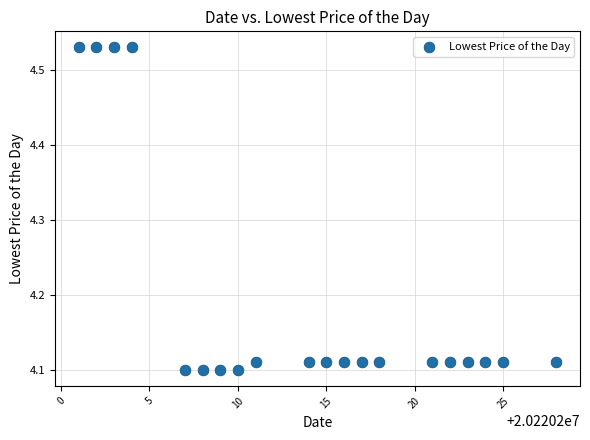

What is the range of X values (max minus min)?

27.0